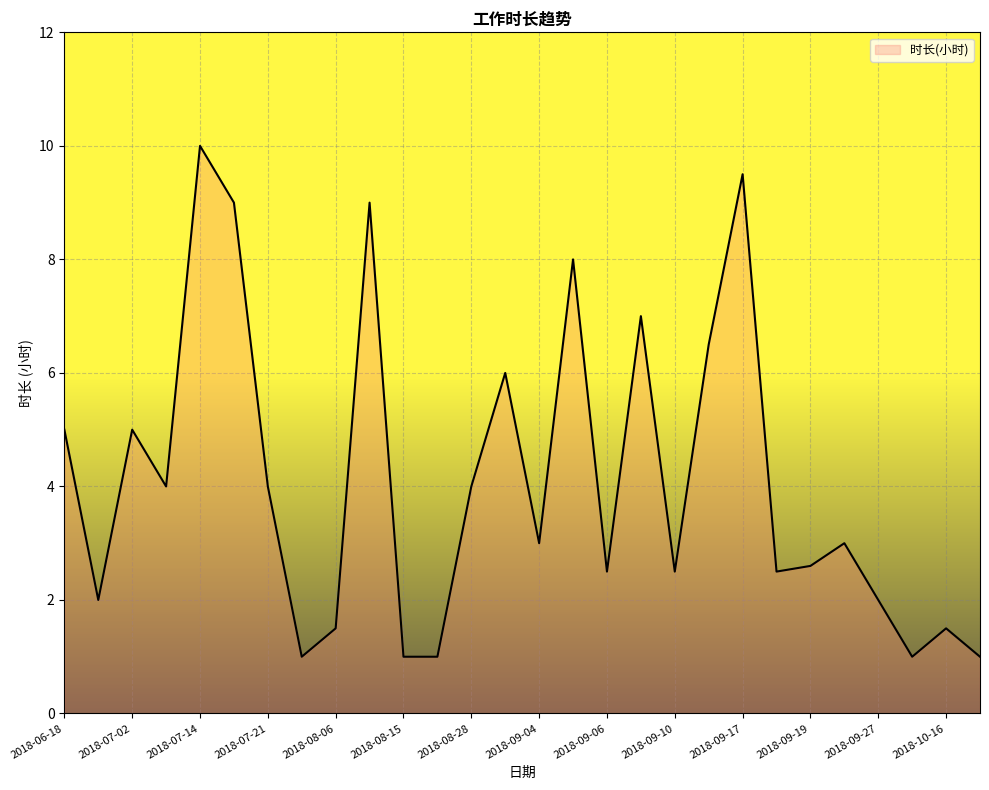

What is the smallest value displayed?

1.0